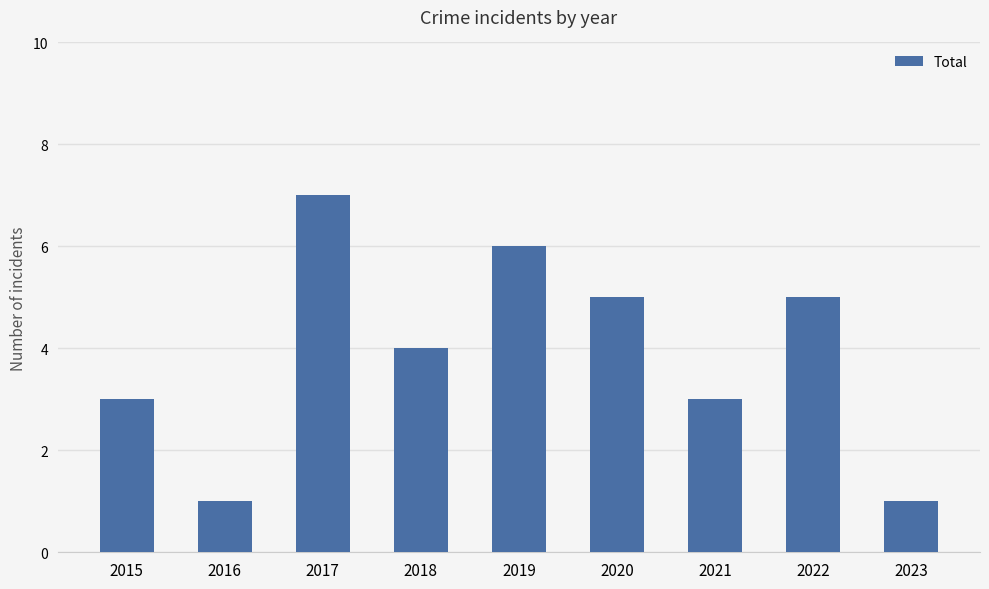

How many bars are there in total?

9